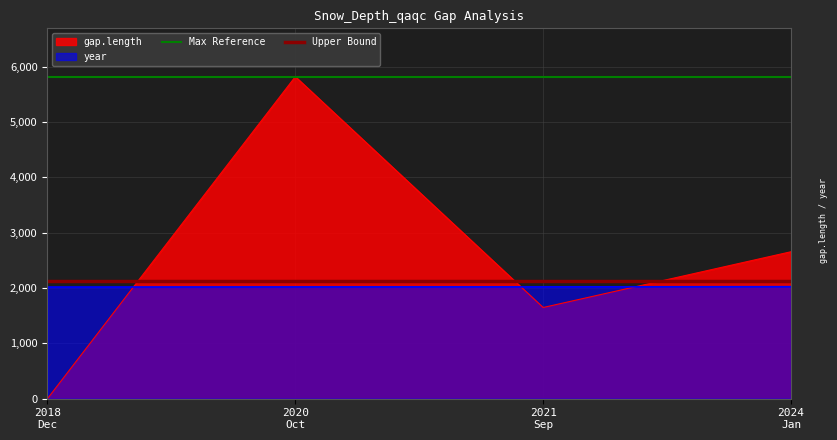

True or false: Upper Bound has a value of 825 at 2018
Dec.

False